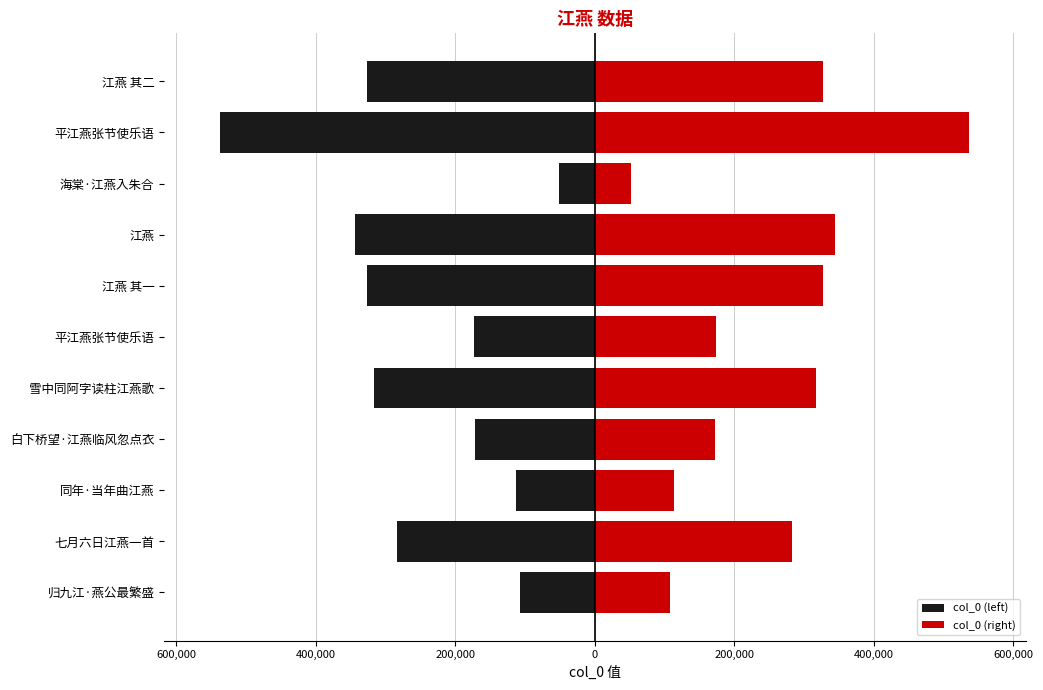

Reading left to right, list all the values displayed in this chart.

col_0 (left): -107449.0	-283068.0	-113089.5	-172294.0	-316566.0	-173035.5	-327267.0	-344394.5	-52023.0	-537036.5	-327267.5
col_0 (right): 107449.0	283068.0	113089.5	172294.0	316566.0	173035.5	327267.0	344394.5	52023.0	537036.5	327267.5